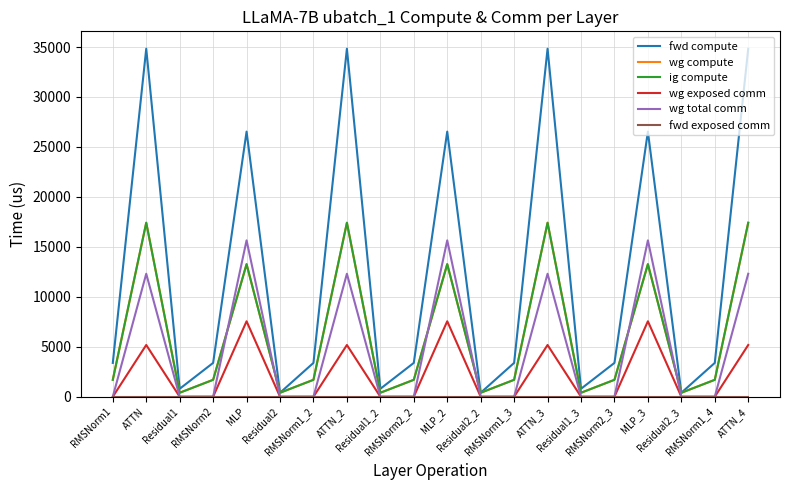

Which category has the lowest value in the wg total comm series?

RMSNorm1